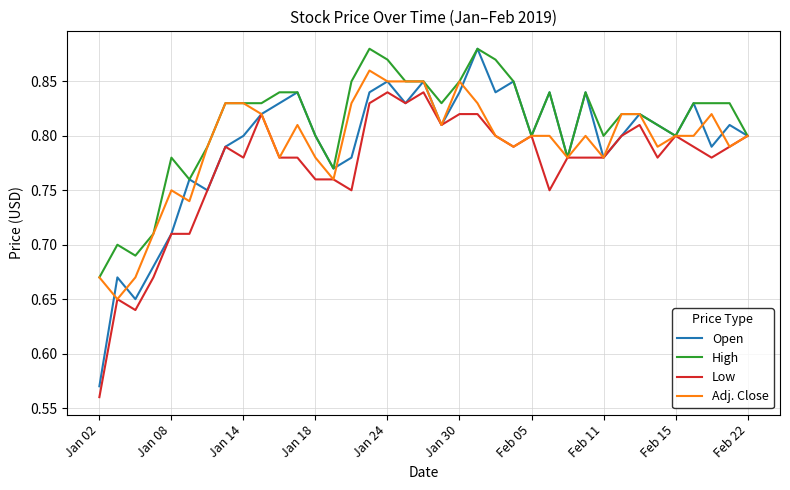

How many lines are shown in the chart?

4